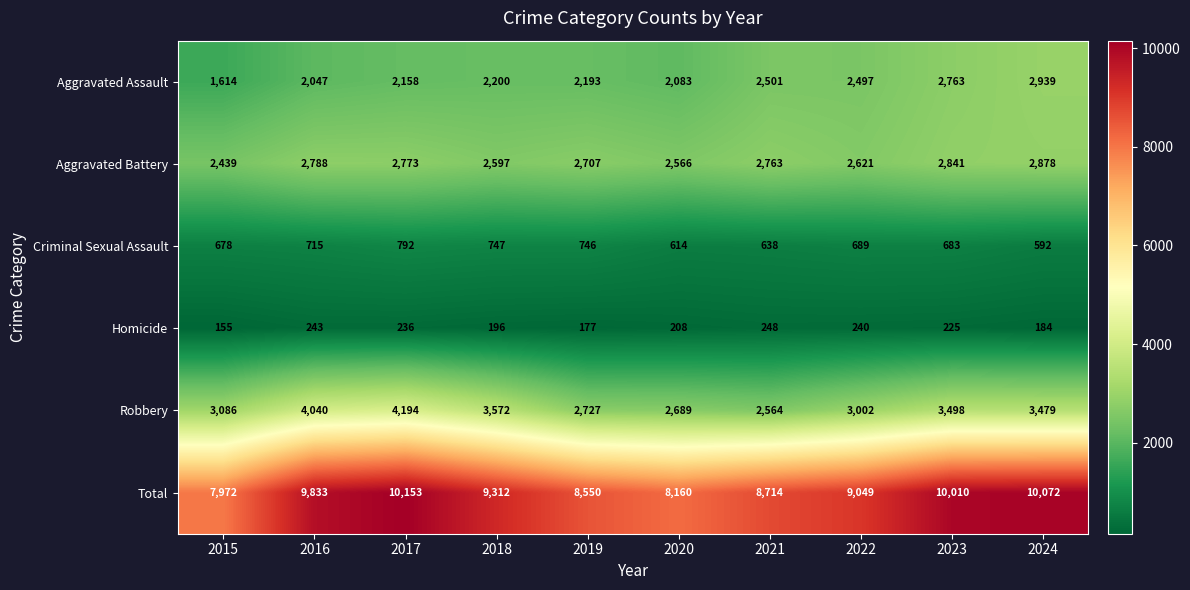

Which series has the largest total across all categories?

Total